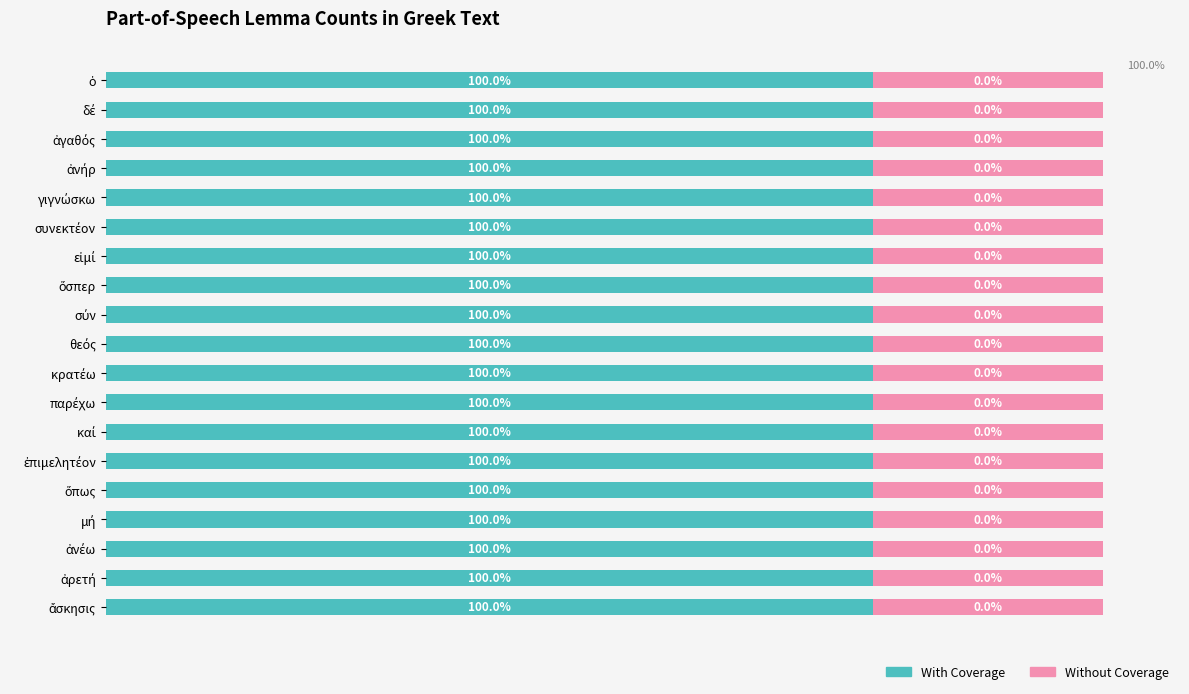

What are all the series names shown in the legend?

With Coverage, Without Coverage